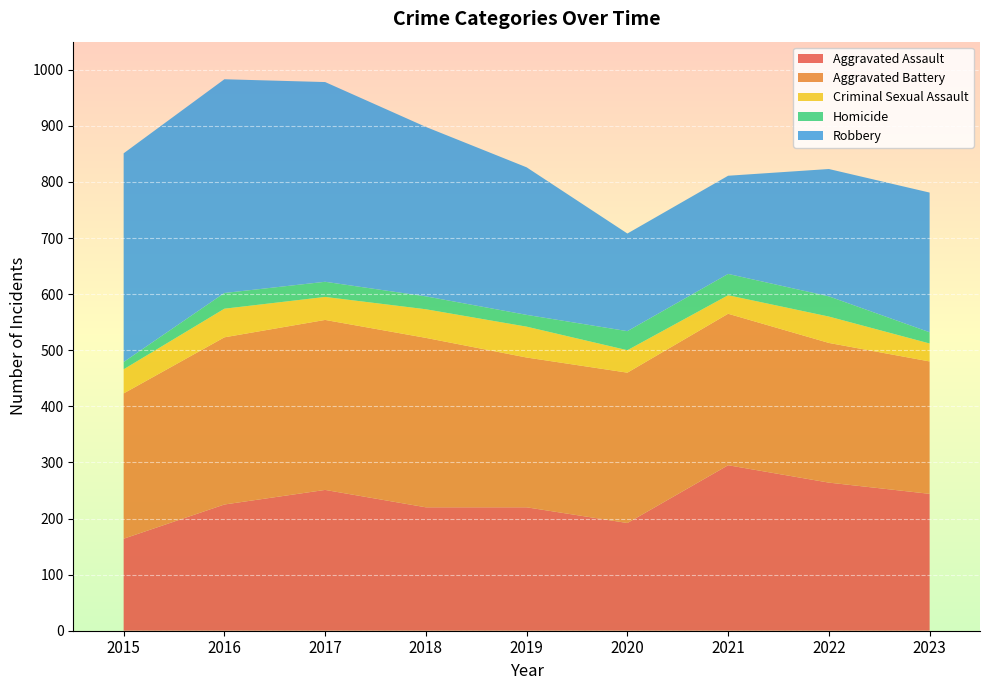

Reading left to right, what are all the values shown in this chart?

Aggravated Assault: 2015=164	2016=225	2017=251	2018=220	2019=220	2020=192	2021=295	2022=264	2023=244
Aggravated Battery: 2015=259	2016=298	2017=303	2018=302	2019=267	2020=268	2021=270	2022=249	2023=236
Criminal Sexual Assault: 2015=43	2016=51	2017=41	2018=51	2019=55	2020=40	2021=33	2022=47	2023=32
Homicide: 2015=13	2016=28	2017=27	2018=23	2019=21	2020=34	2021=38	2022=36	2023=20
Robbery: 2015=372	2016=381	2017=356	2018=302	2019=263	2020=174	2021=175	2022=227	2023=249